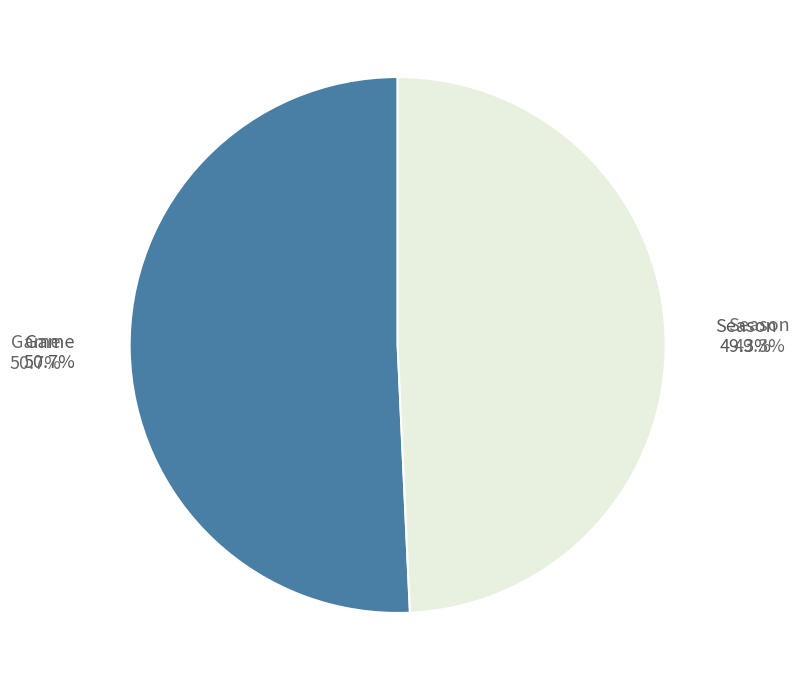

To the nearest percent, what is the difference between the largest and smallest slice percentages?

1%